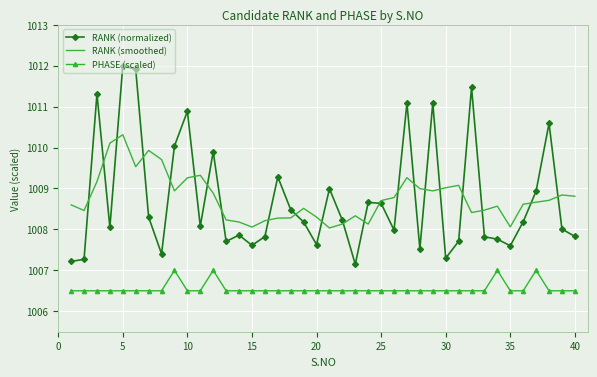

List the series in order of their peak value, highest first.

RANK (normalized), RANK (smoothed), PHASE (scaled)